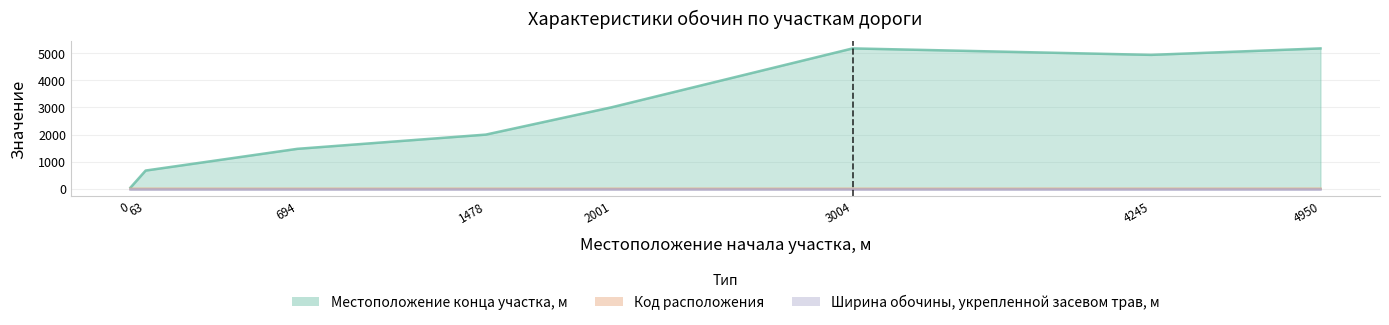

What is the sum of the Местоположение конца участка, м values at 4950 and 0?

5215